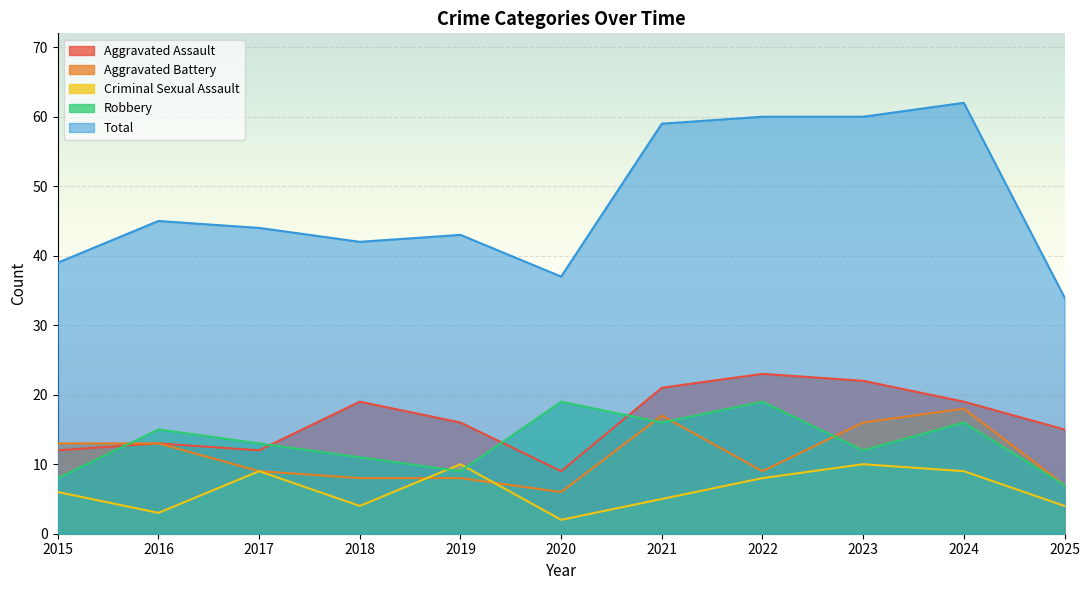

How many interior local valleys does the Aggravated Assault series have?

2